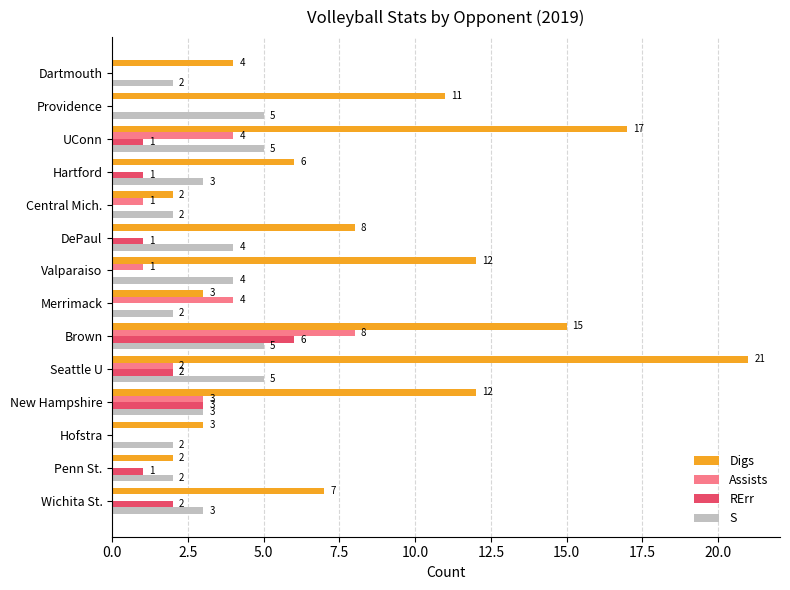

What value does the S series have at Wichita St.?

3